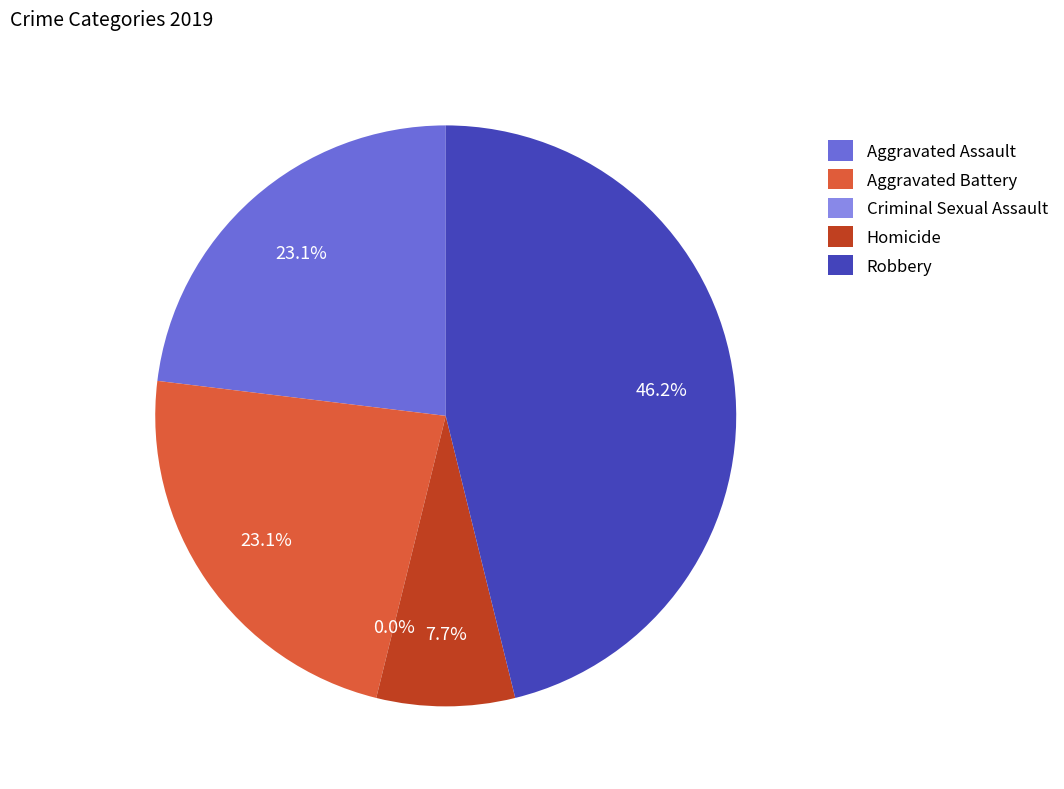

Rank the categories by value from lowest to highest.

Criminal Sexual Assault, Homicide, Aggravated Assault, Aggravated Battery, Robbery